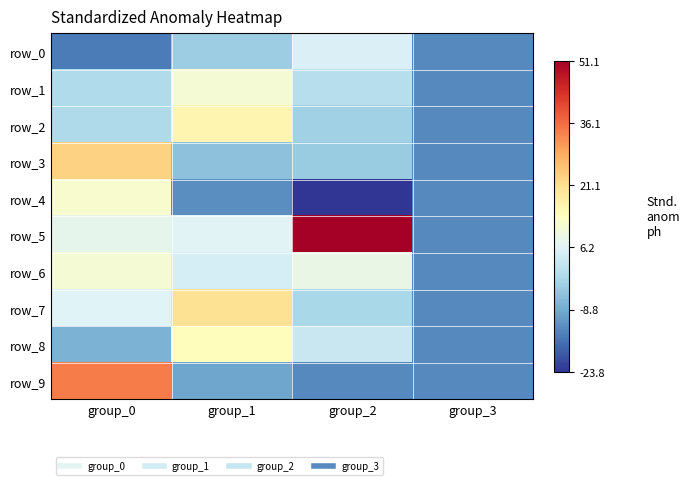

Is it true that row_9 equals -3.0 at group_3?

False